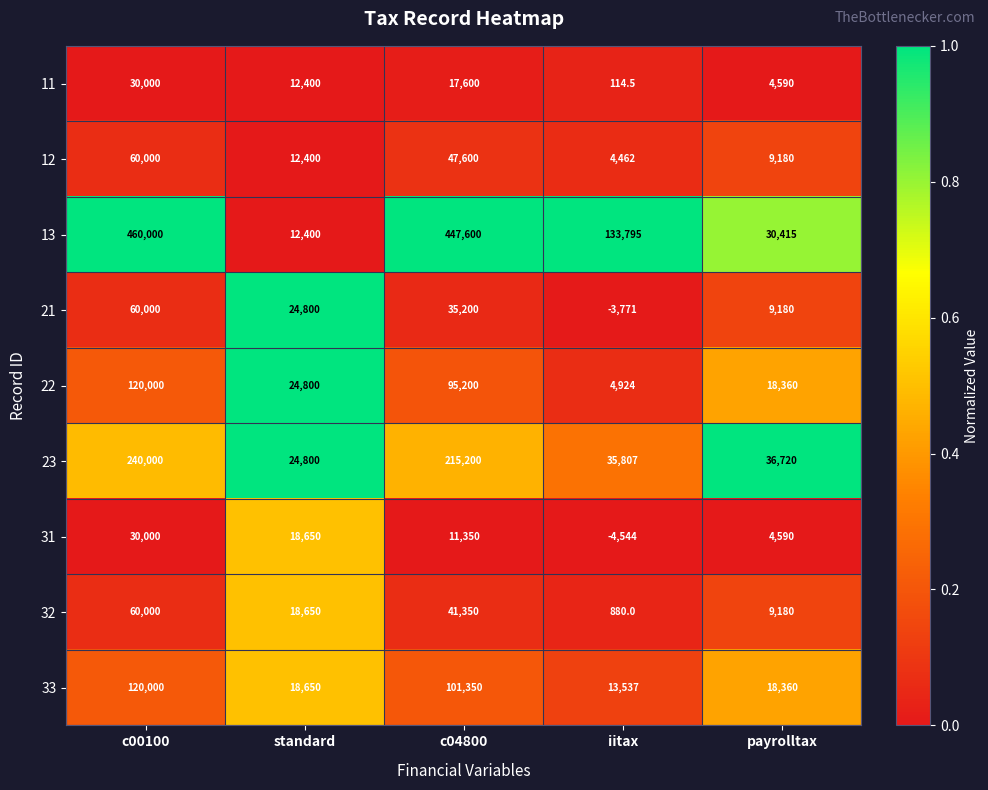

How many distinct data groups are displayed?

9